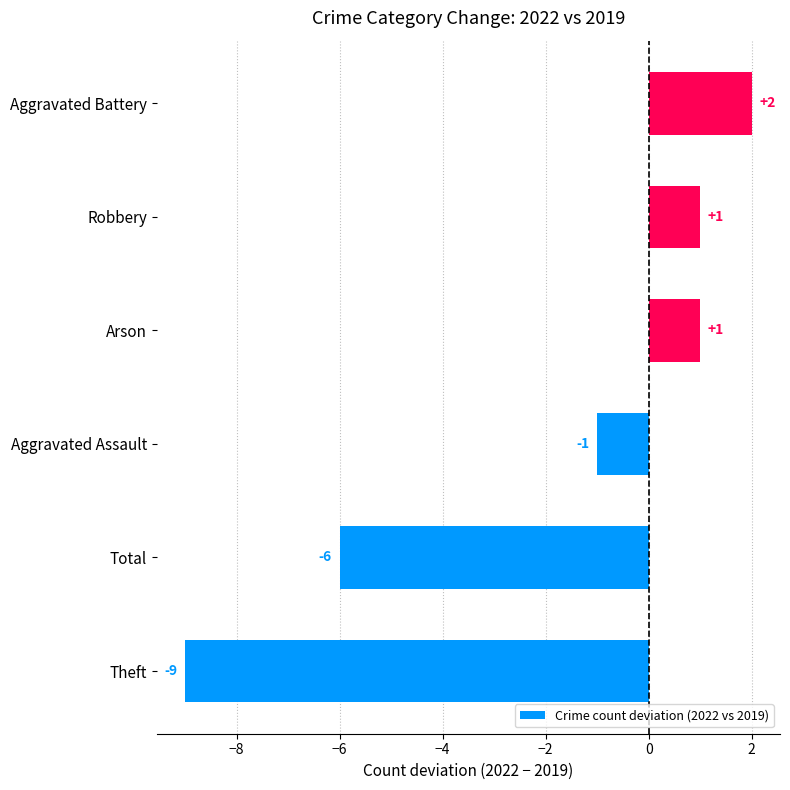

What is the difference between the values at Theft and Robbery?

10